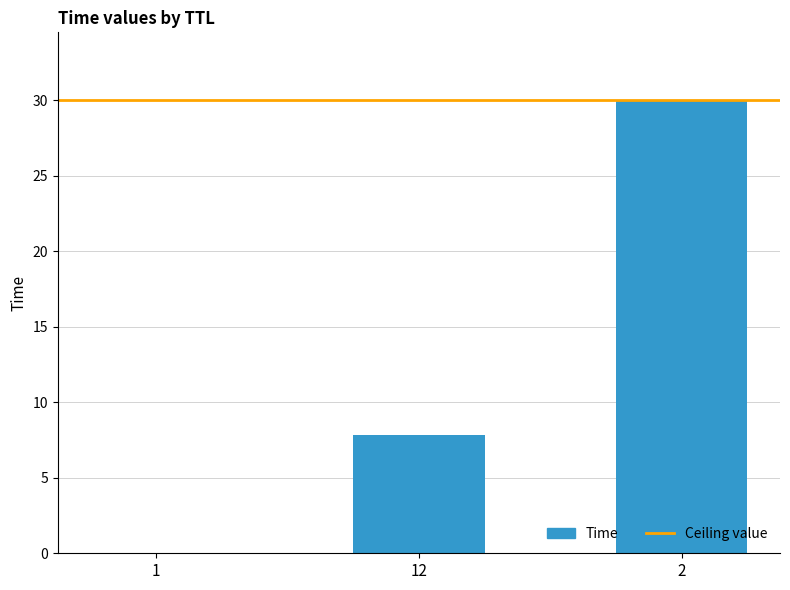

Where does the data first go above 7?

12